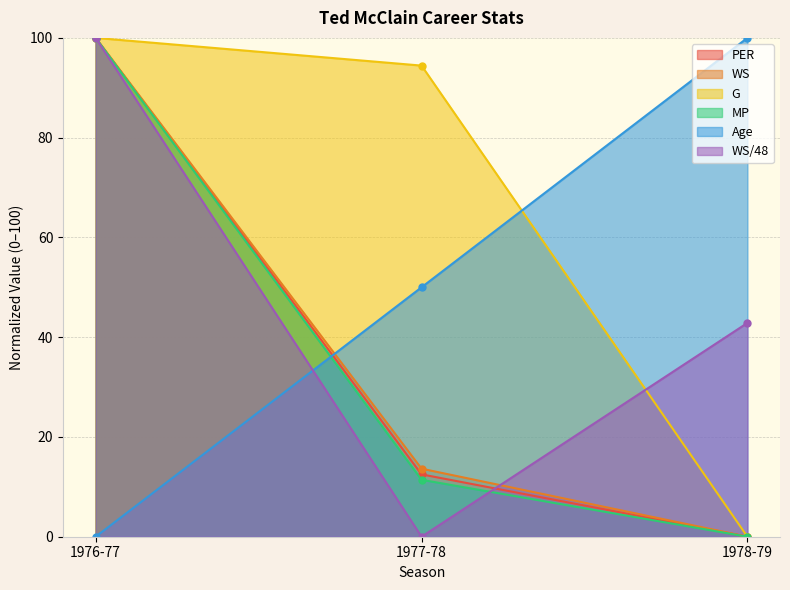

How many positive values does the MP series have?

2